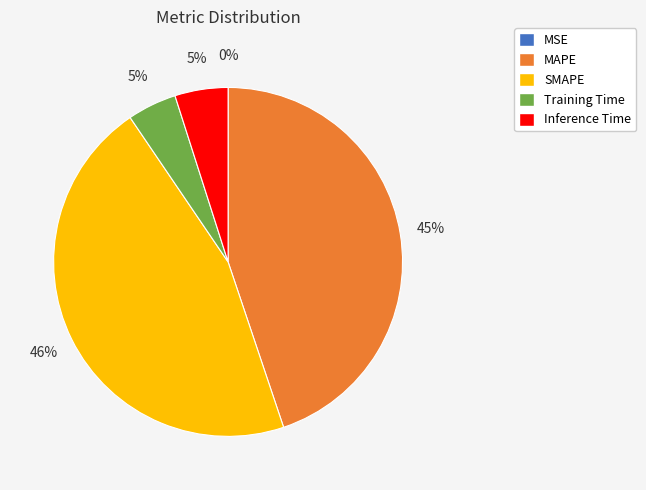

What is the largest slice in the pie chart?

SMAPE